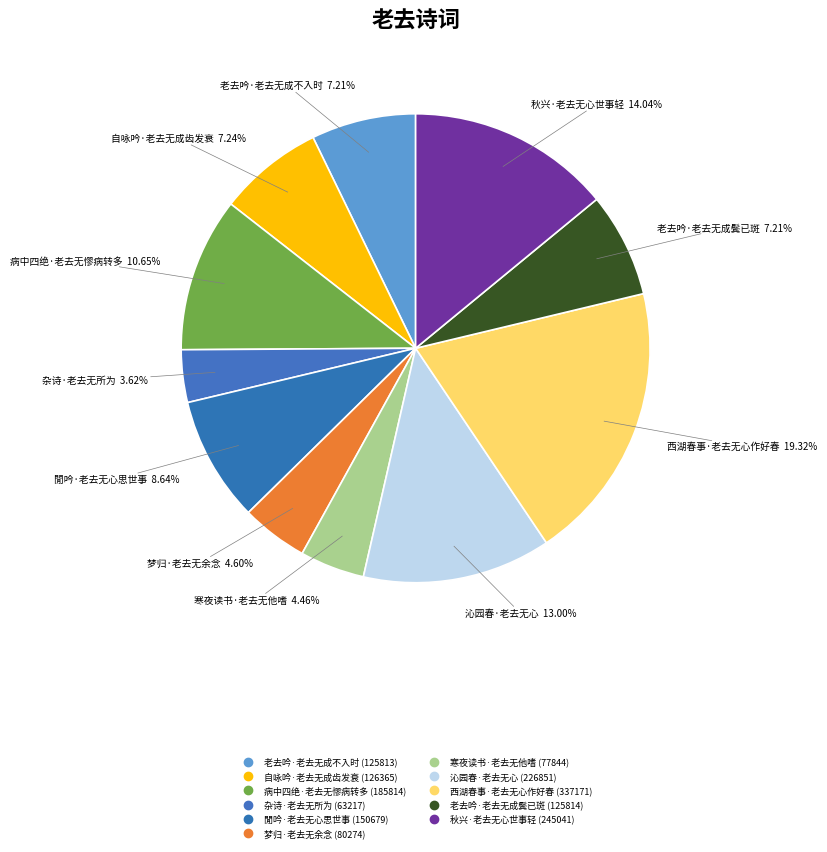

Count the number of slices in the pie.

11